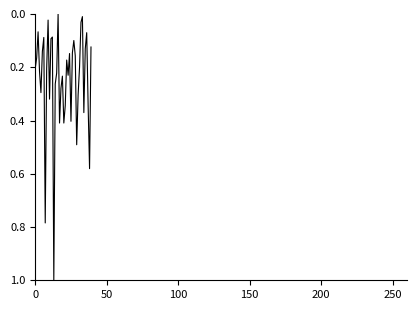

True or false: there are more than 0 points higher than both neighbors.

True